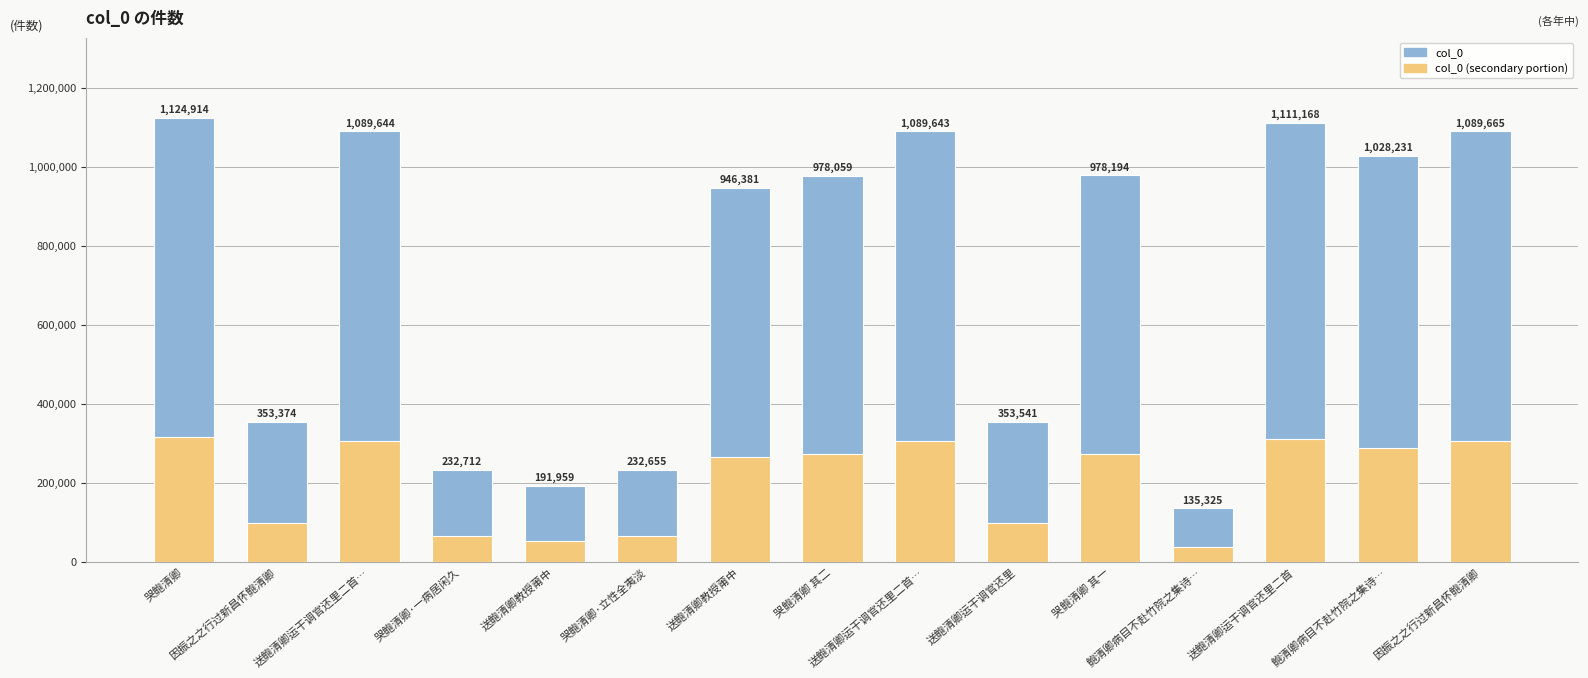

Rank the series by their average value, from lowest to highest.

col_0 (secondary portion), col_0